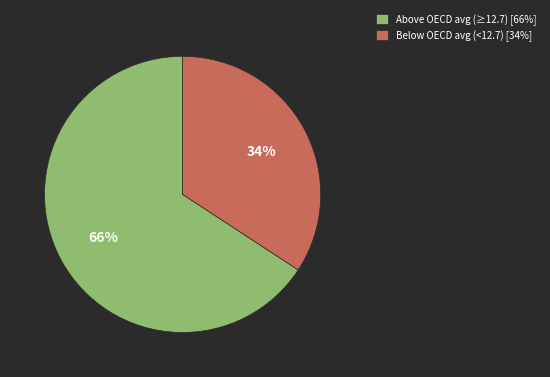

What is the smallest slice in the pie chart?

Below OECD avg (<12.7) [34%]